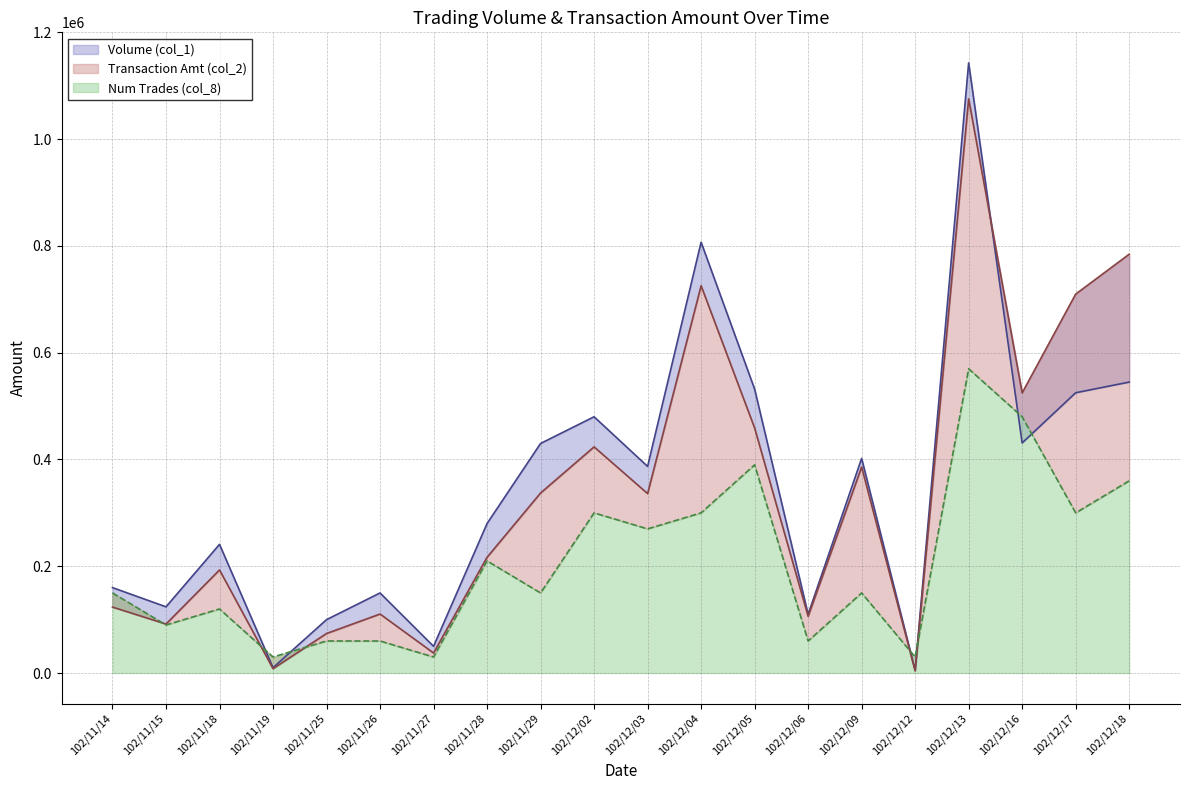

Reading right to left, what are all the values shown in this chart?

Volume (col_1): 545000	525000	431000	1143000	5000	402000	110000	532000	807000	387000	480000	430000	280000	50000	150000	100000	10000	241000	124000	160000
Transaction Amt (col_2): 784500	709740	524700	1075550	4000	385860	106200	459110	725450	336100	423600	337200	216800	37500	110500	74000	8100	193100	91720	123500
Num Trades (col_8): 360000	300000	480000	570000	30000	150000	60000	390000	300000	270000	300000	150000	210000	30000	60000	60000	30000	120000	90000	150000